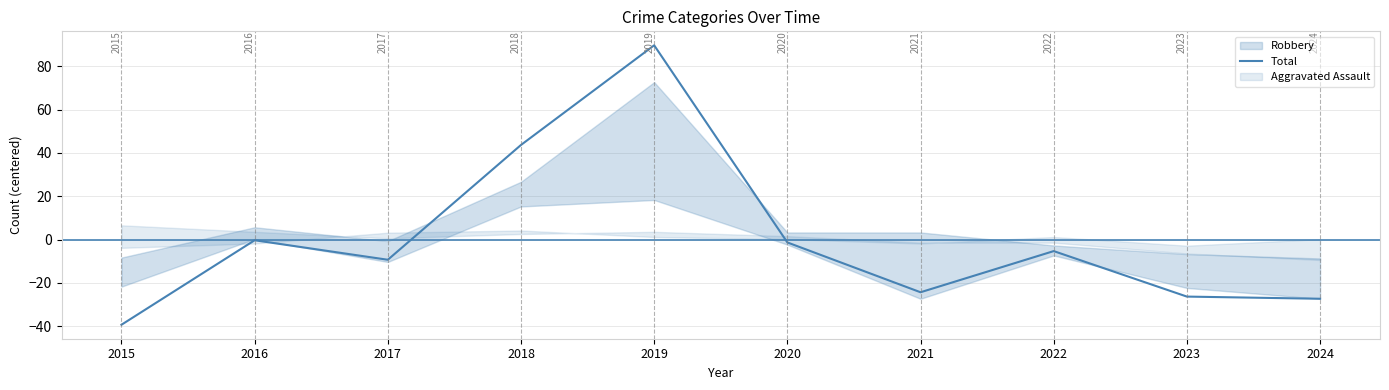

At which category does the chart reach its minimum across all series?

2015